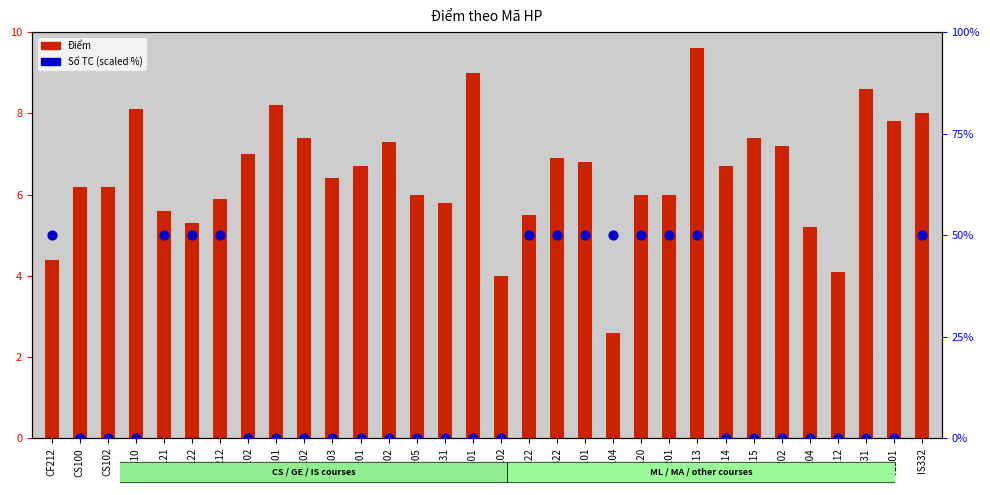

At which category is the sum across all series the highest?

ML113